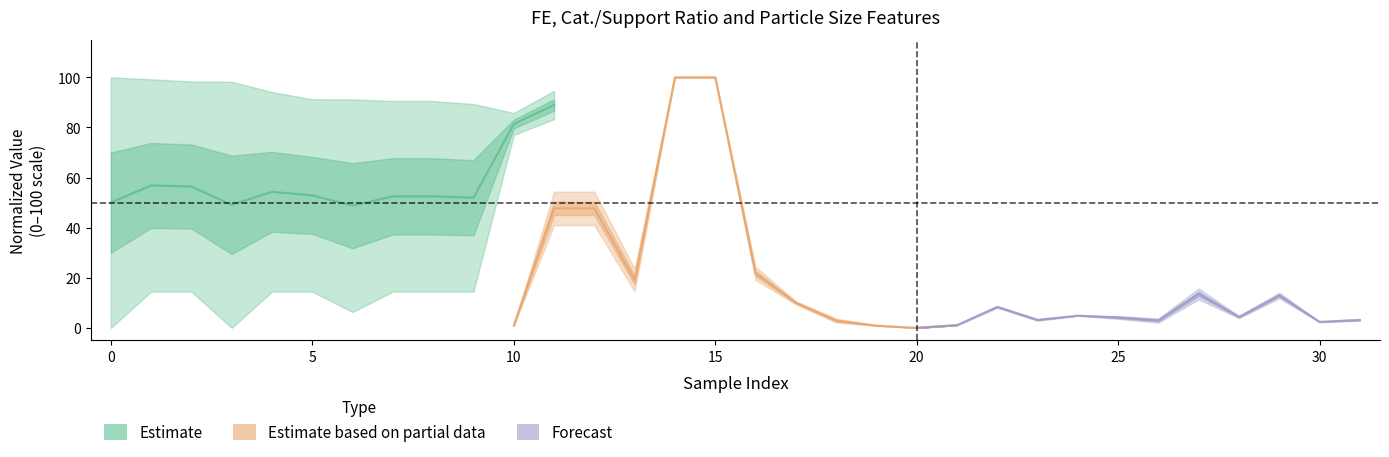

Rank the series by their average value, from lowest to highest.

Forecast, Estimate based on partial data, Estimate